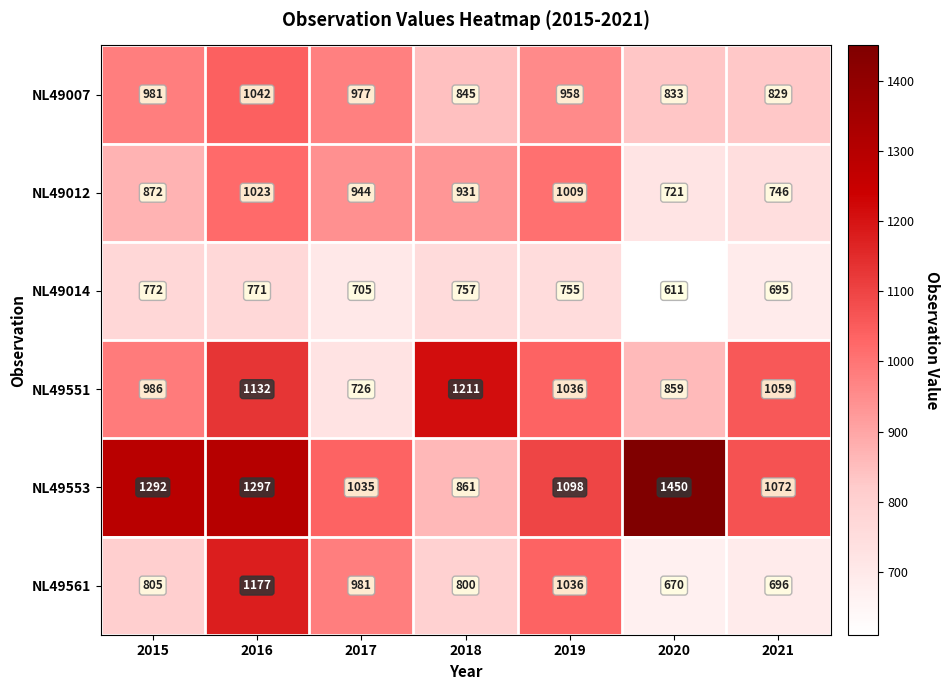

Which series has the widest spread of values?

NL49553